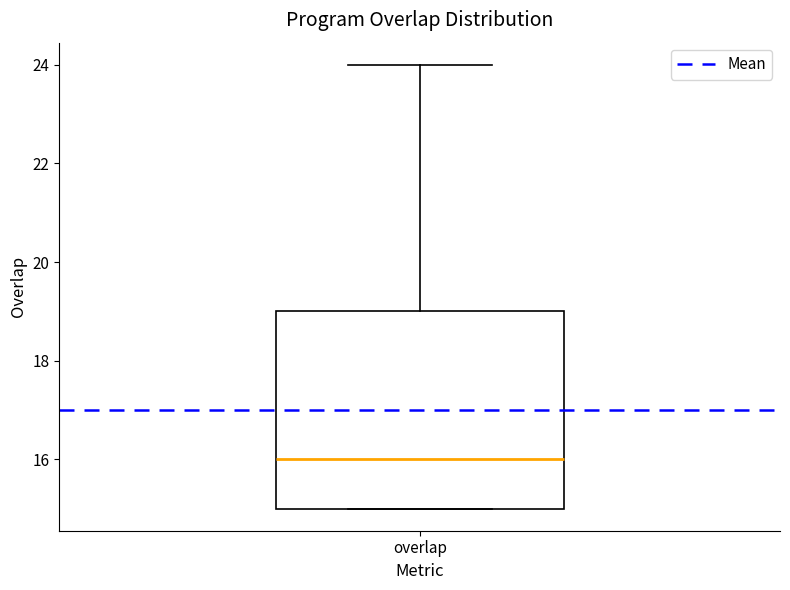

Transcribe this box plot: give where the median line is, the range the box spans, and where the two whiskers end, as read against the y-axis. The values are not printed on the chart, so give them approximately, as read against the axis.

median 16, box 15 to 19, whiskers 15 to 24